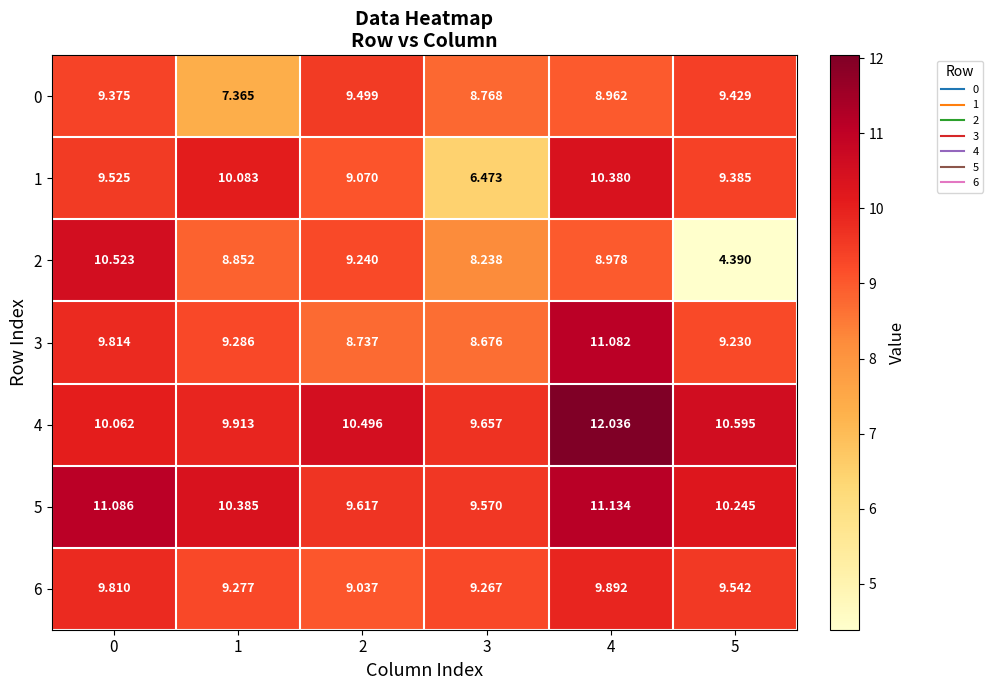

Is the value of 4 at 0 greater than the value of 5 at 5?

No